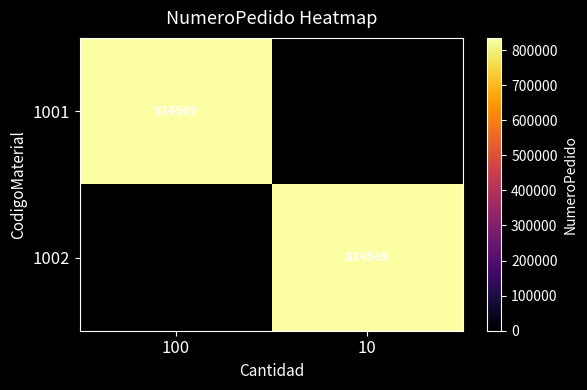

Is it true that 1001 equals 834569 at 100?

True